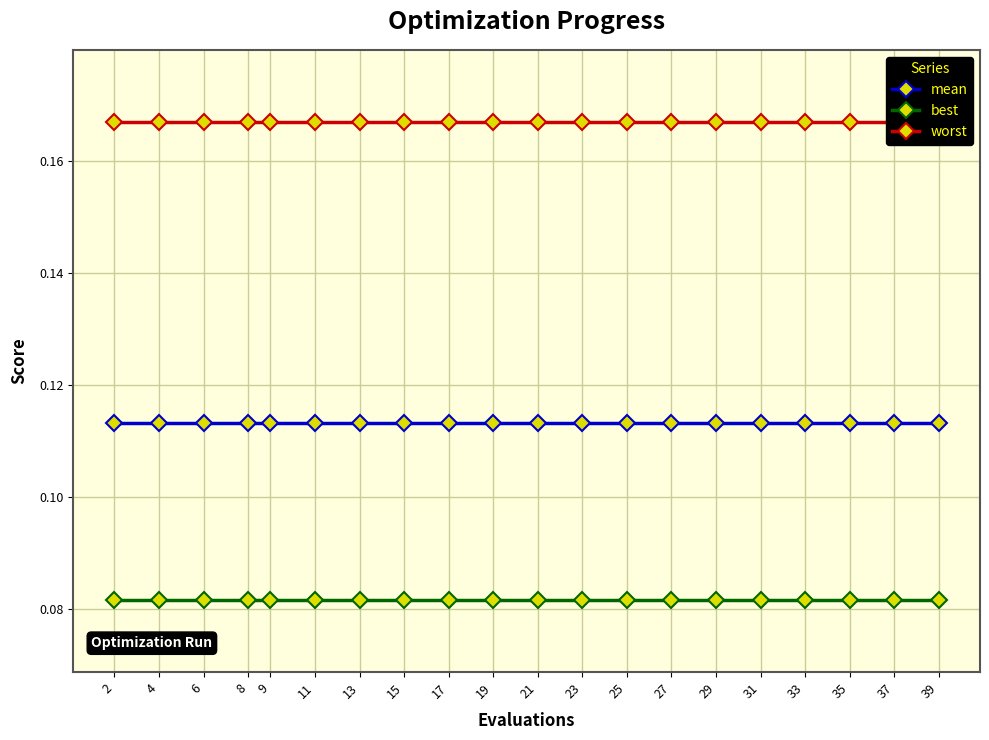

Where is mean nearest to the value 0?

2